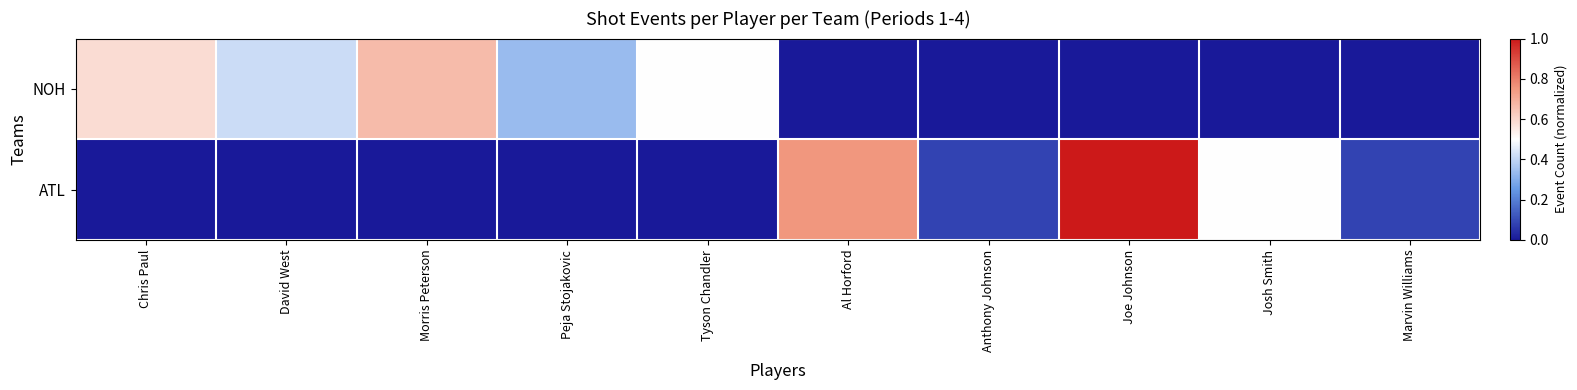

List the series in order of their overall mean, lowest first.

ATL, NOH